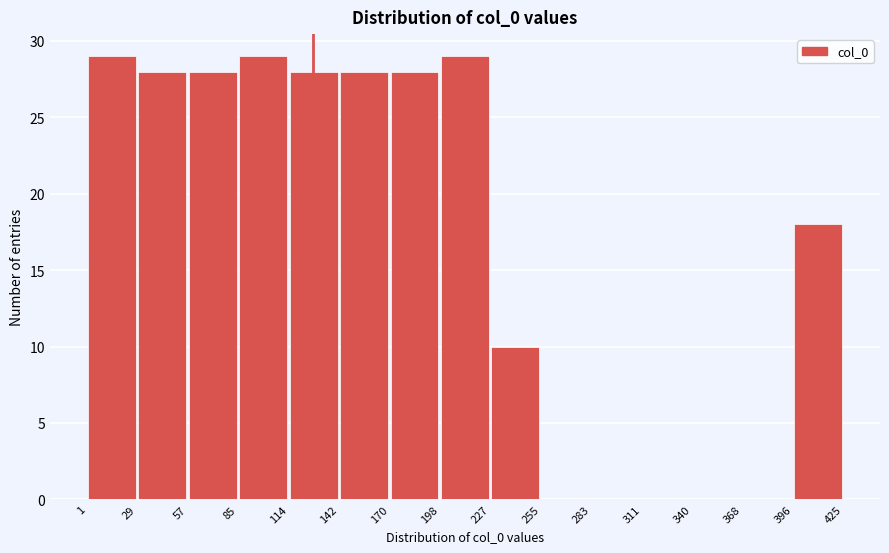

Reading left to right, list every bar in this chart as the range it spans on the x-axis followed by its height. The values are not printed on the chart, so give them approximately, as read against the axis.

1 to 29: 29
29 to 57: 28
57 to 85: 28
85 to 114: 29
114 to 142: 28
142 to 170: 28
170 to 198: 28
198 to 227: 29
227 to 255: 10
255 to 283: 0
283 to 311: 0
311 to 340: 0
340 to 368: 0
368 to 396: 0
396 to 425: 18